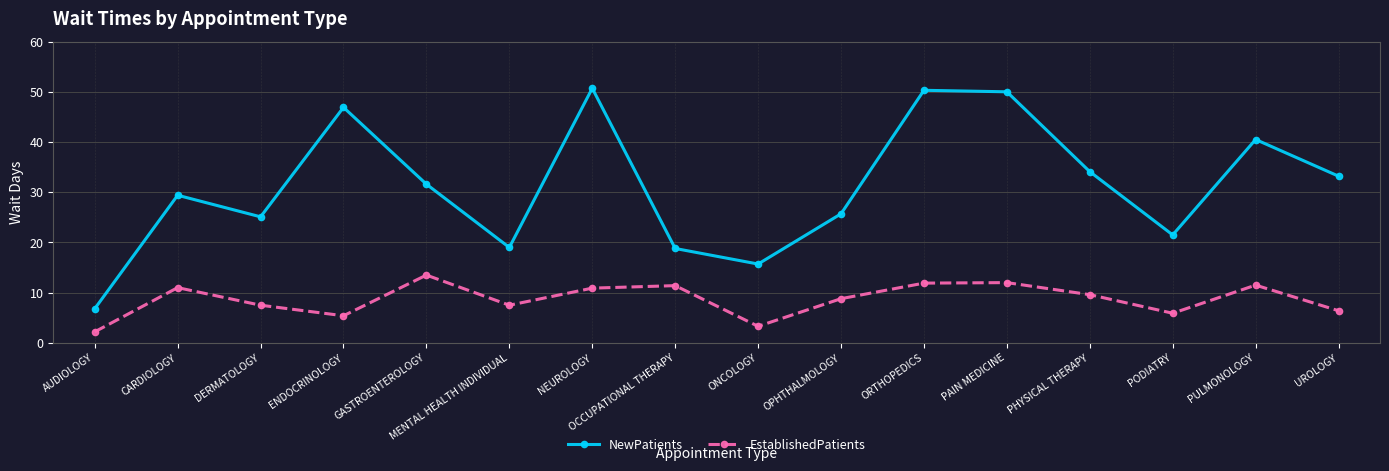

How many interior local valleys does the NewPatients series have?

4